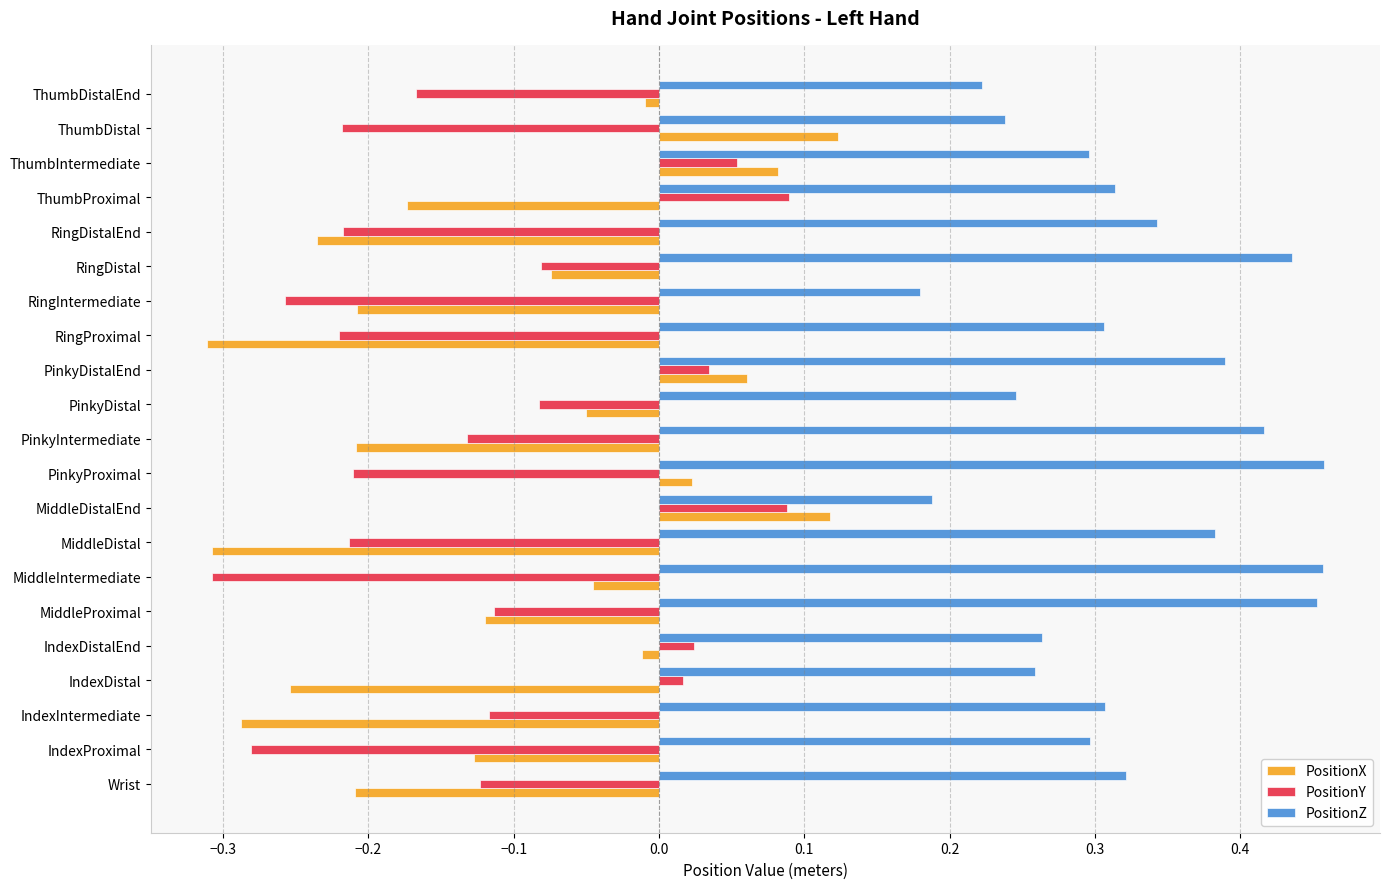

At PinkyProximal, list the series in order from smallest to largest.

PositionY, PositionX, PositionZ